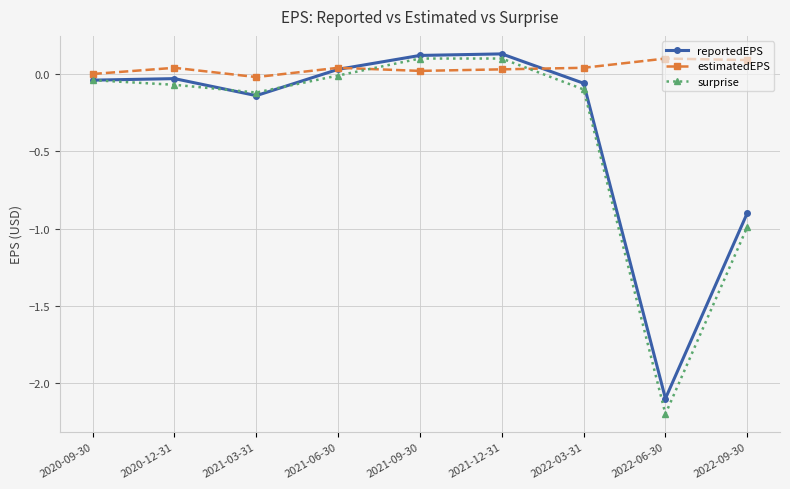

Which category has the lowest value in the reportedEPS series?

2022-06-30